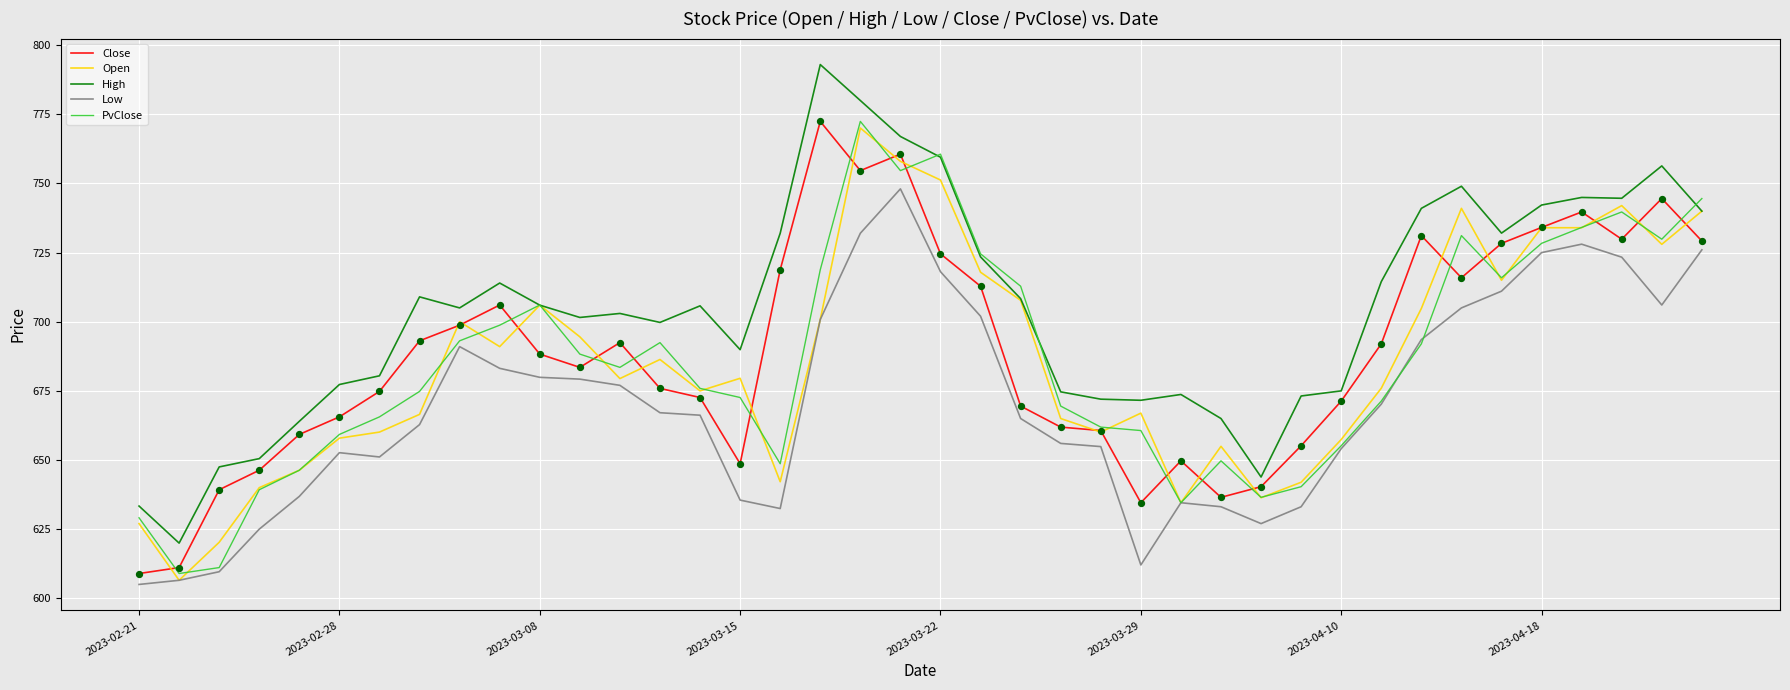

What are all the series names shown in the legend?

Close, Open, High, Low, PvClose